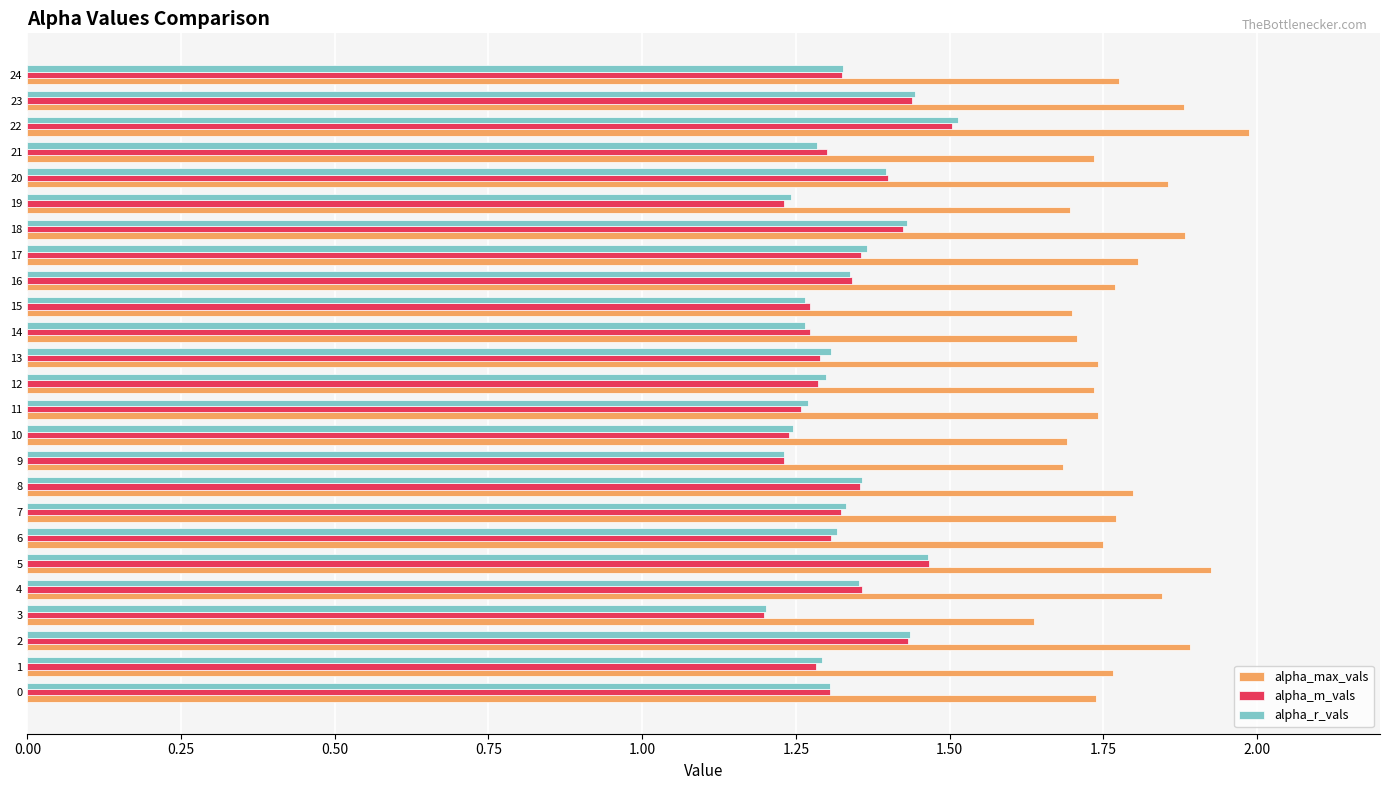

What is the difference between the highest and lowest values at 16?

0.4